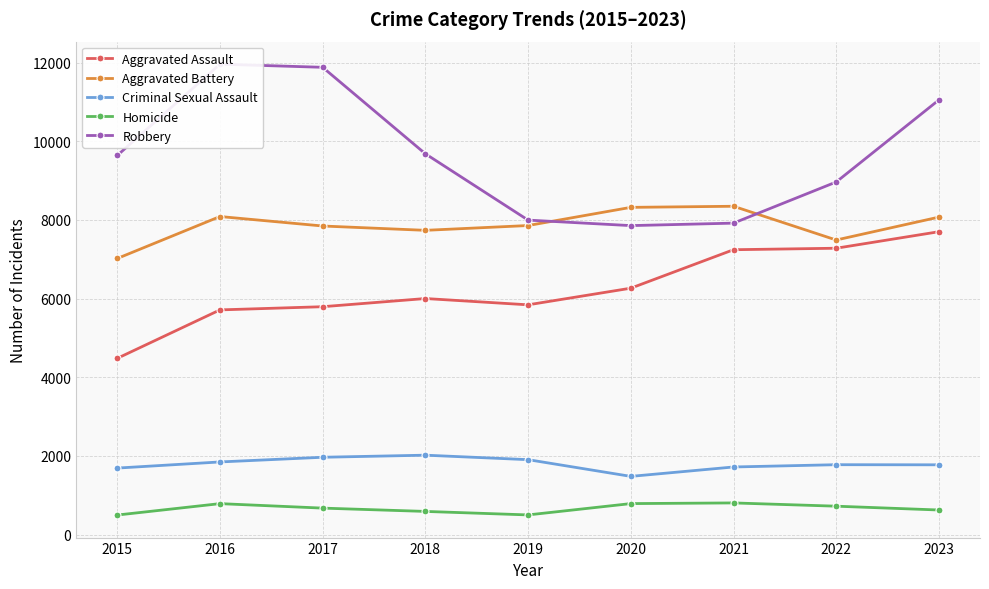

Between which two adjacent categories do Robbery and Aggravated Battery first intersect?

2019 and 2020